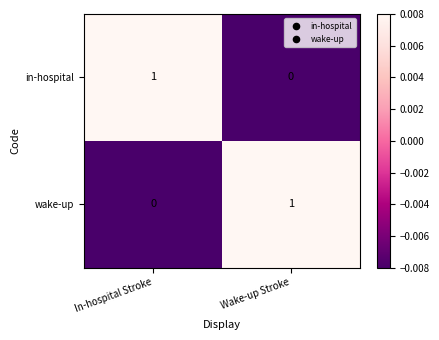

The value of wake-up at In-hospital Stroke is 0. True or false?

True